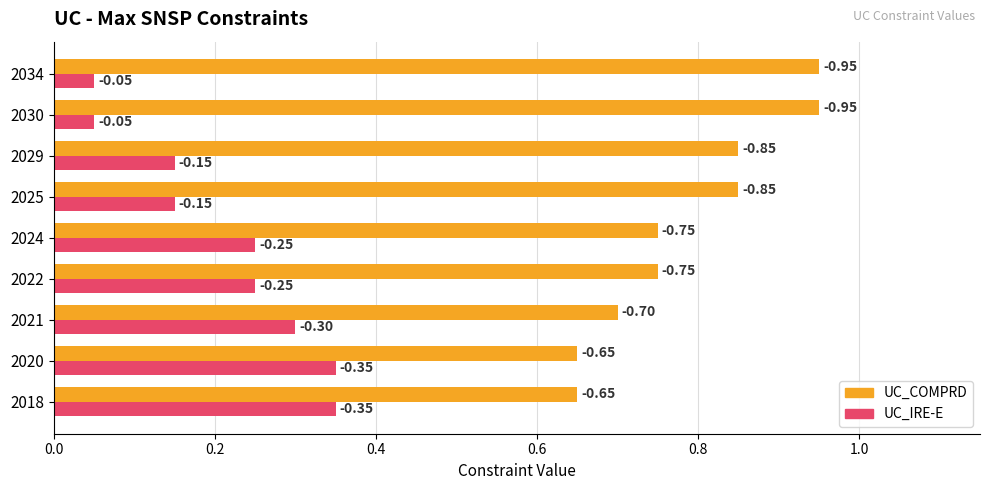

What is the value of the UC_COMPRD bar at the 3rd from the left?

0.7